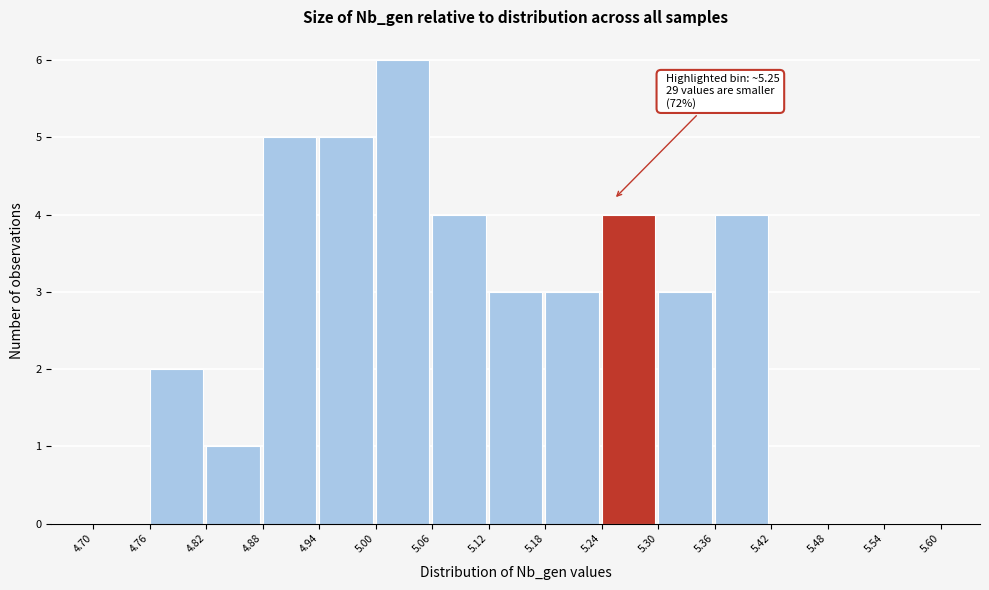

Which range on the x-axis has the tallest bar?

5.00 to 5.06